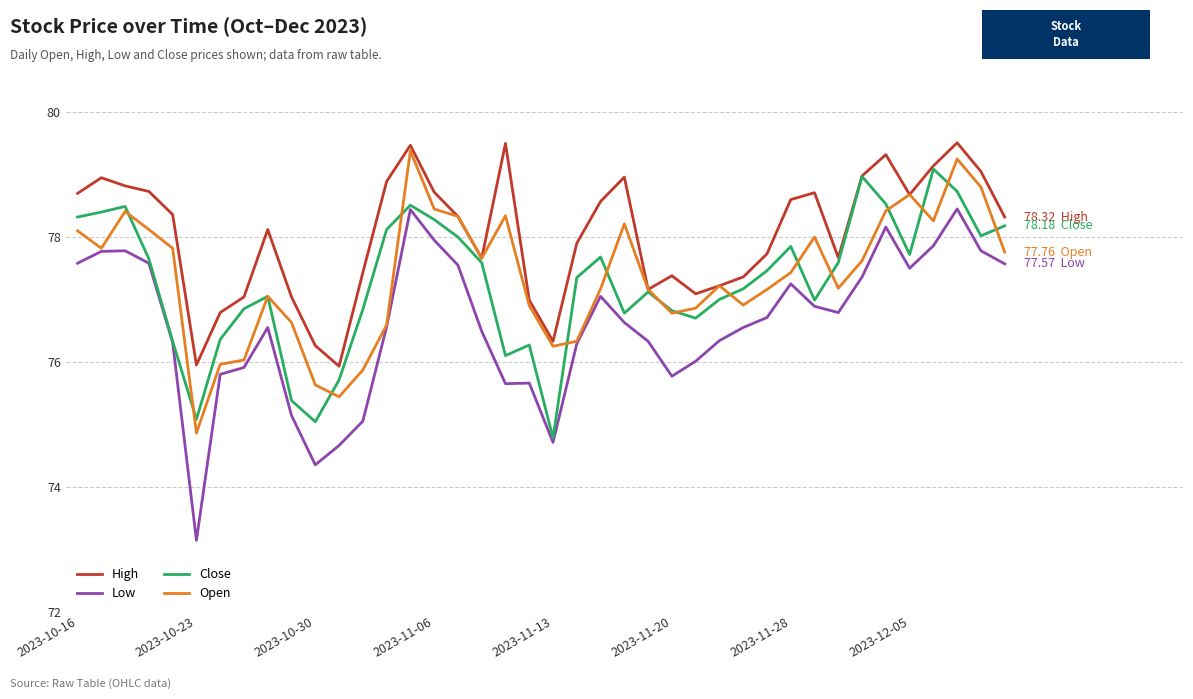

Which series has the largest range (max minus min)?

Low